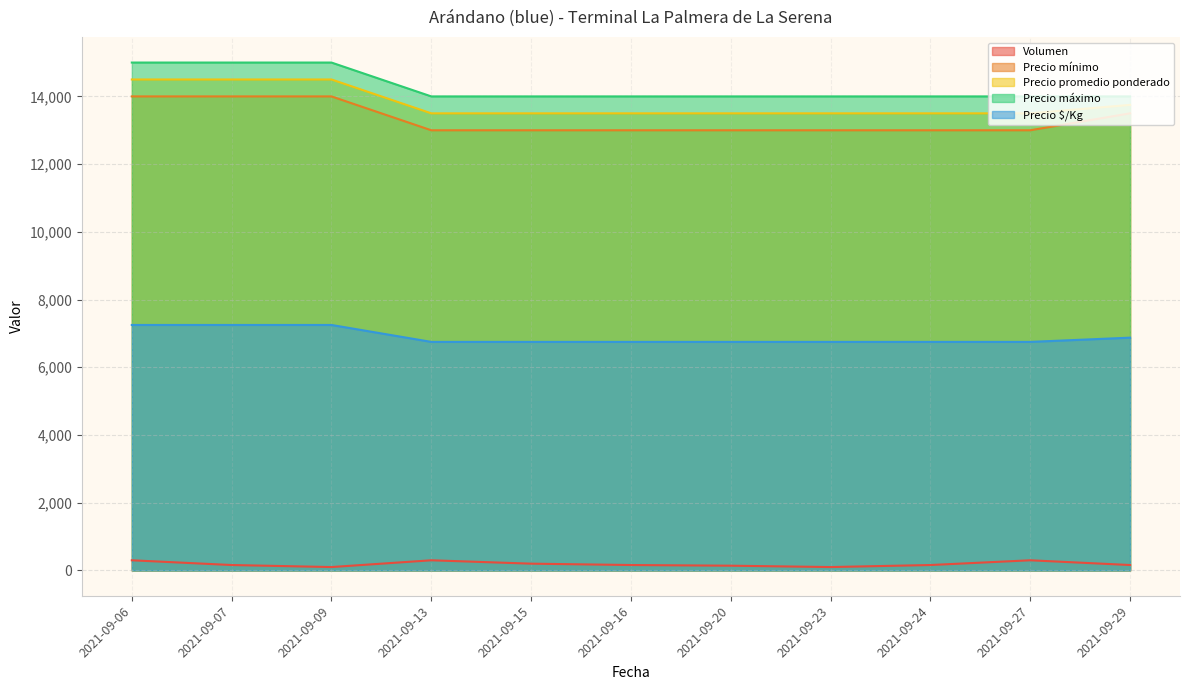

Does the chart have visible grid lines?

Yes